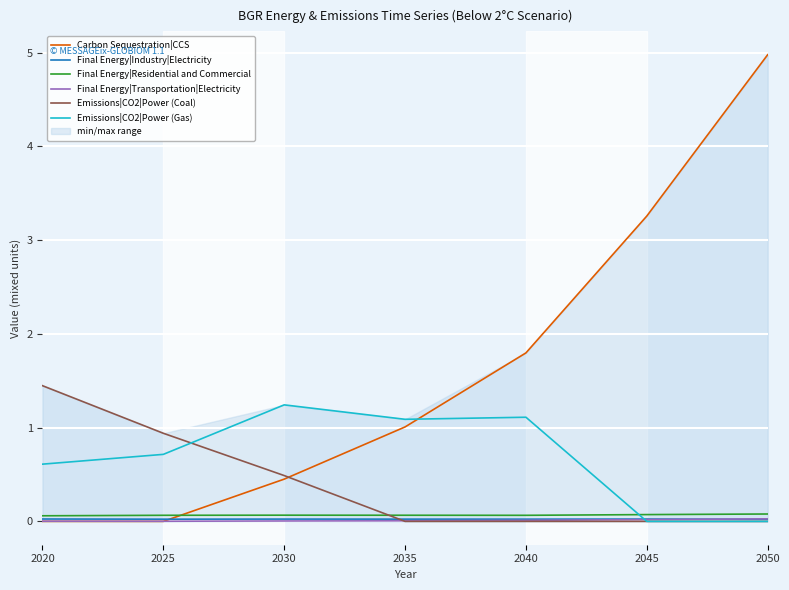

Which series has the largest range (max minus min)?

Carbon Sequestration|CCS